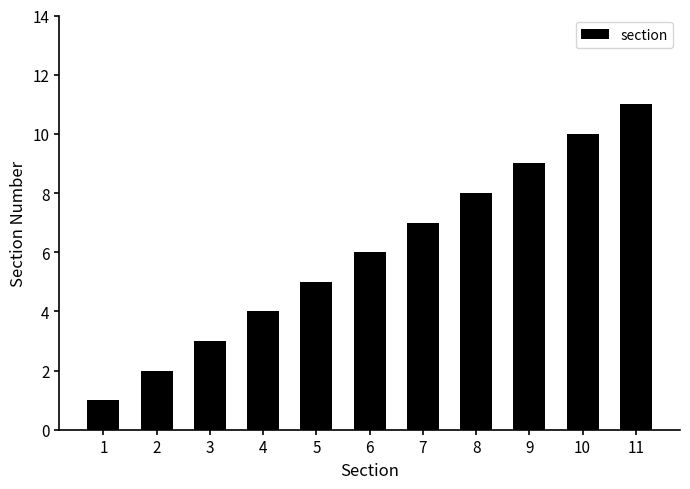

What is the ratio of the value at 1 to the value at 3?

0.3